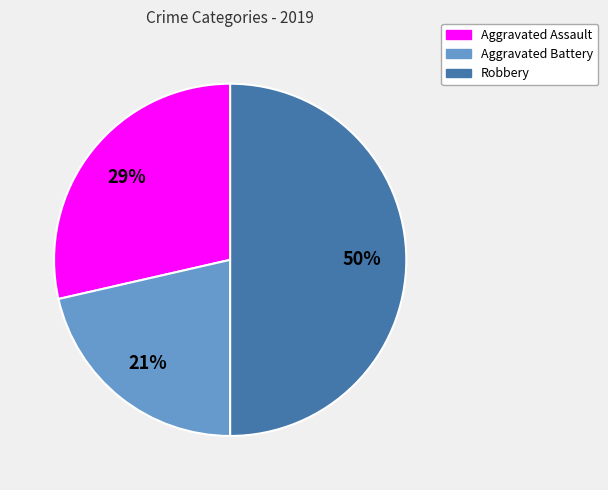

To the nearest percent, what is the average slice percentage?

33%